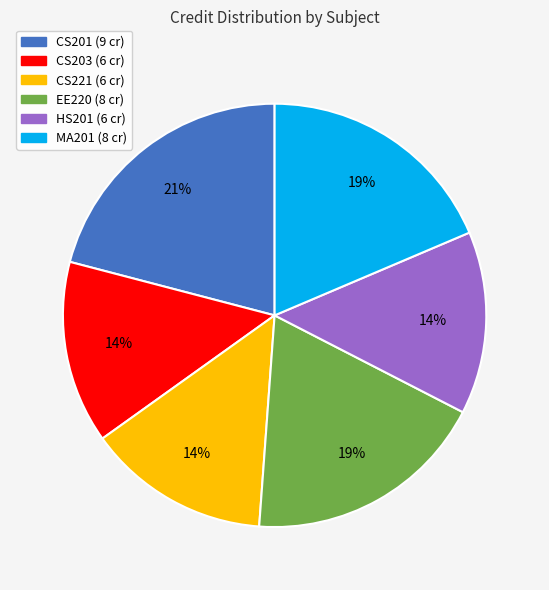

Which has a higher value, CS221 or MA201?

MA201